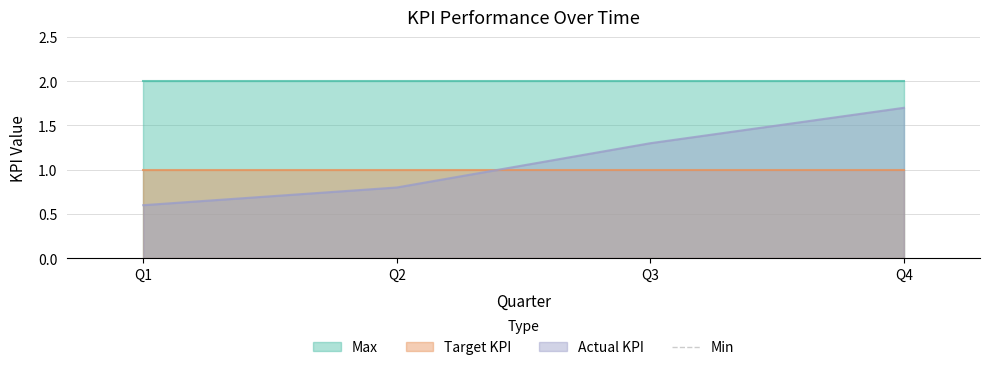

True or false: Actual KPI and Min cross at least once.

False